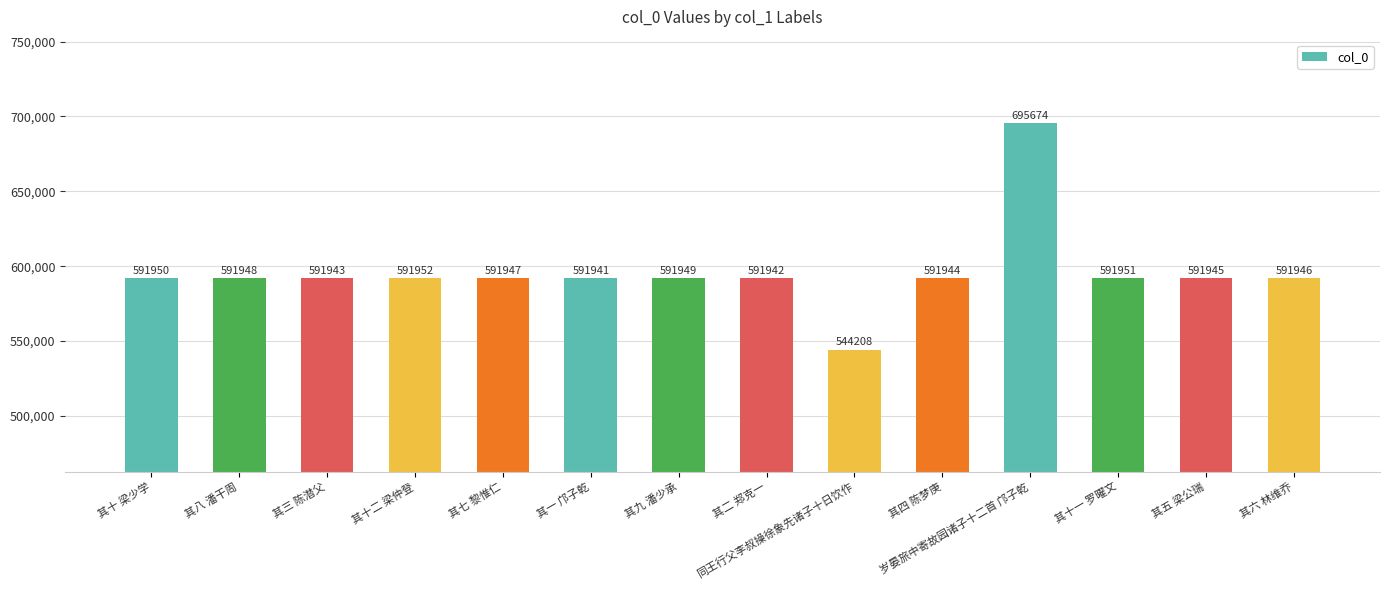

Approximately how many times larger is the value at 同王行父李叔操徐象先诸子十日饮作 compared to 其六 林维乔?

0.9